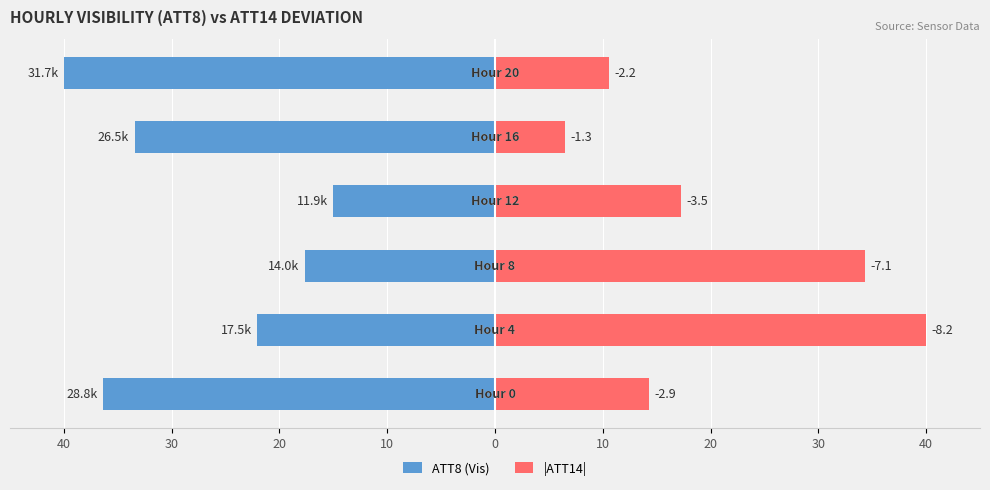

What are all the series names shown in the legend?

ATT8 (Vis), |ATT14|